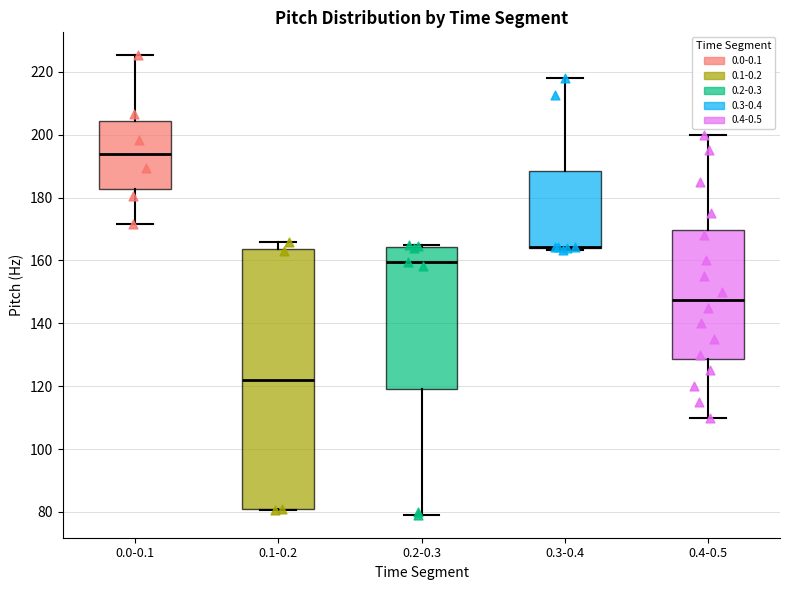

Reading left to right, transcribe this box plot: for each box, give where its median line is, the range the box spans, and where its two whiskers end, as read against the y-axis. The values are not printed on the chart, so give them approximately, as read against the axis.

0.0-0.1: median 194, box 182 to 204, whiskers 172 to 226
0.1-0.2: median 122, box 80 to 164, whiskers 80 to 166
0.2-0.3: median 160, box 120 to 164, whiskers 80 to 164
0.3-0.4: median 164 (drawn on the box's lower edge), box 164 to 188, whiskers 164 to 218
0.4-0.5: median 148, box 128 to 170, whiskers 110 to 200